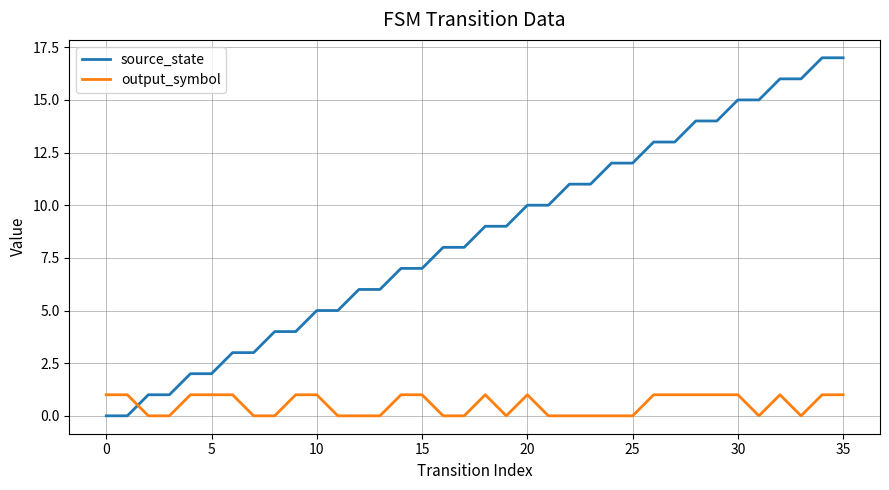

Which series has the widest spread of values?

source_state